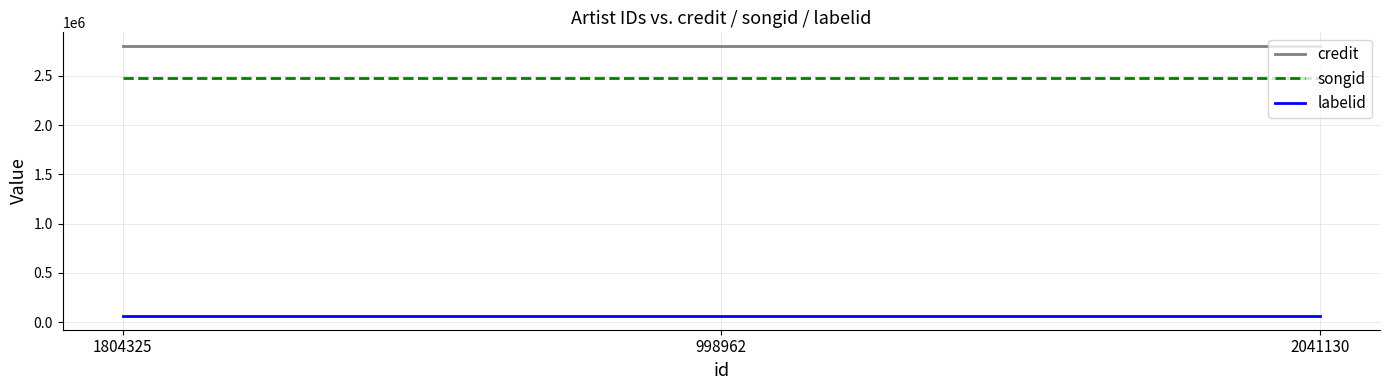

What are all the series names shown in the legend?

credit, songid, labelid